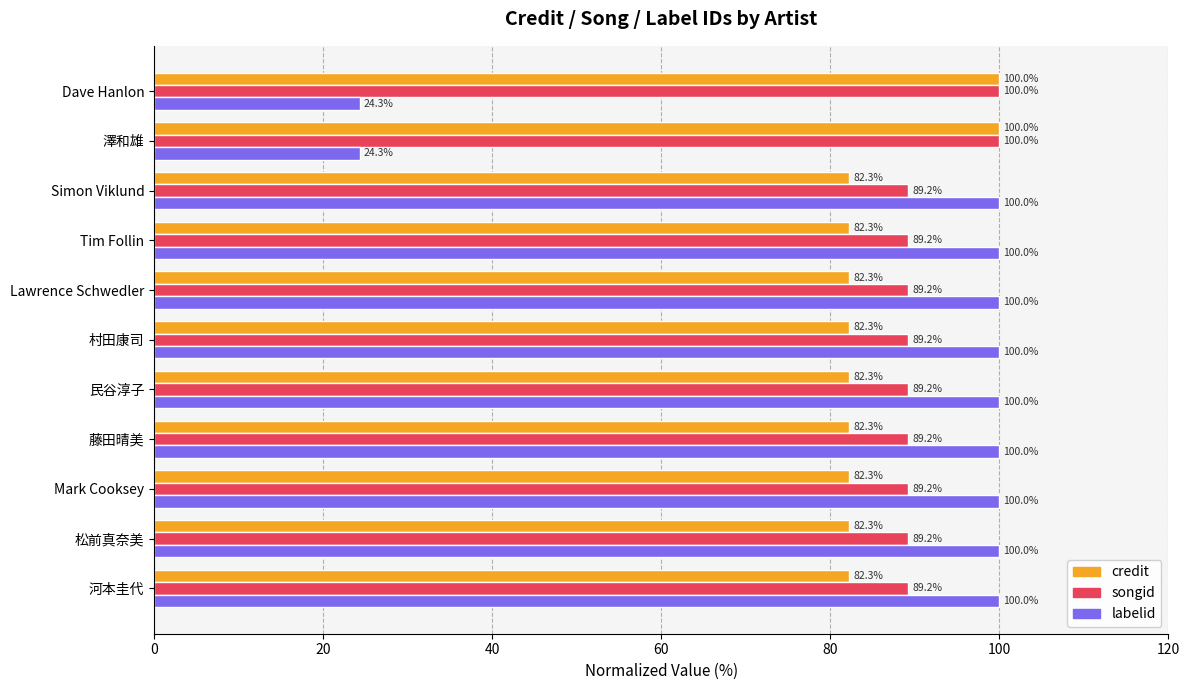

The value of labelid at Lawrence Schwedler is 164.0. True or false?

False